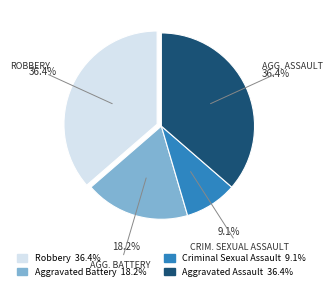

Is there any slice that represents more than half of the pie?

No